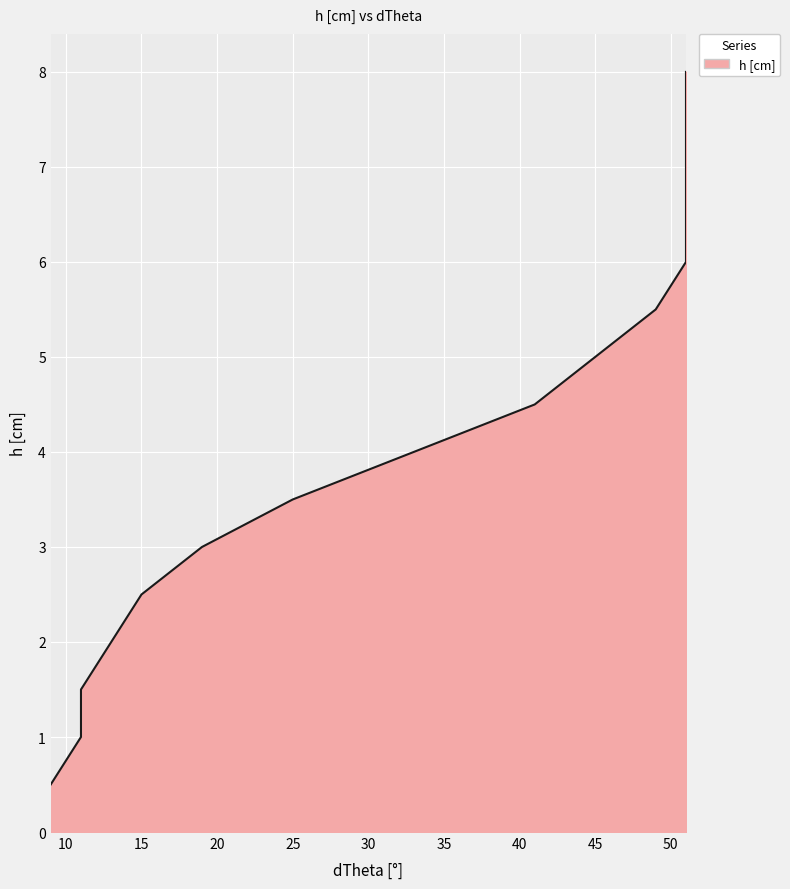

How many lines are shown in the chart?

1